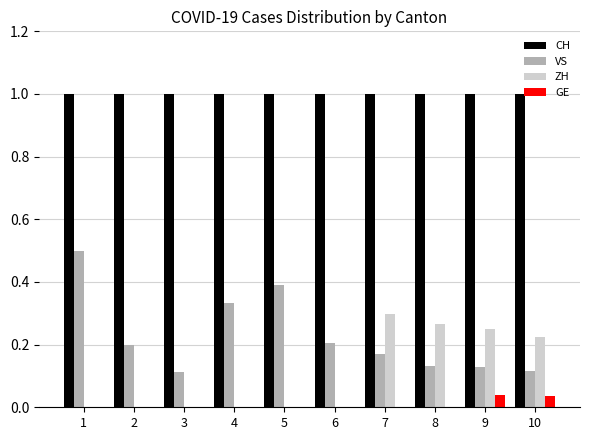

Which series changed the most between 1 and 6?

VS